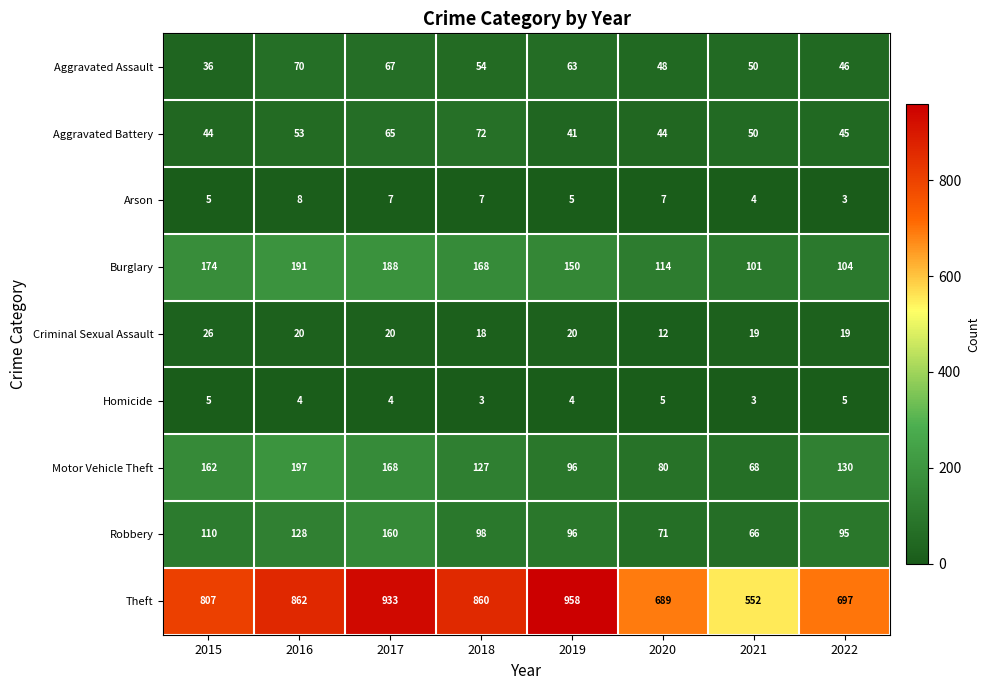

Where does the Aggravated Battery series first go above 50?

2016